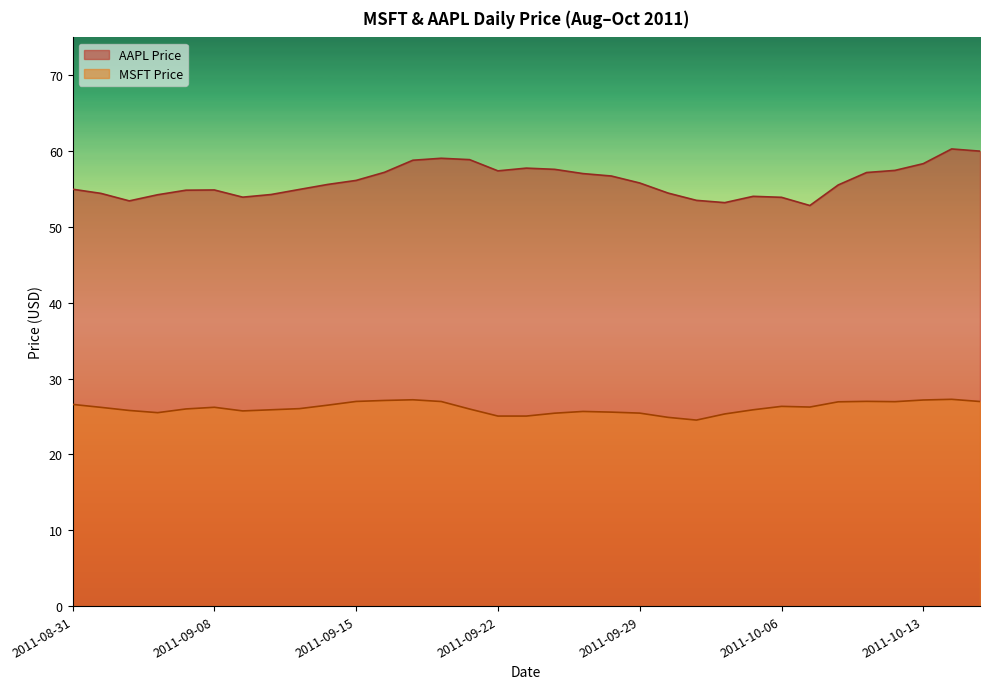

Reading left to right, transcribe all the data shown in this chart.

MSFT Price: 26.6	26.2	25.8	25.5	26.0	26.2	25.7	25.9	26.0	26.5	27.0	27.1	27.2	27.0	26.0	25.1	25.1	25.4	25.7	25.6	25.4	24.9	24.5	25.3	25.9	26.3	26.2	26.9	27.0	27.0	27.2	27.3	27.0
AAPL Price: 55.0	54.4	53.4	54.2	54.9	54.9	53.9	54.3	55.0	55.6	56.1	57.2	58.8	59.1	58.9	57.4	57.8	57.6	57.0	56.7	55.8	54.5	53.5	53.2	54.0	53.9	52.8	55.5	57.2	57.5	58.4	60.3	60.0